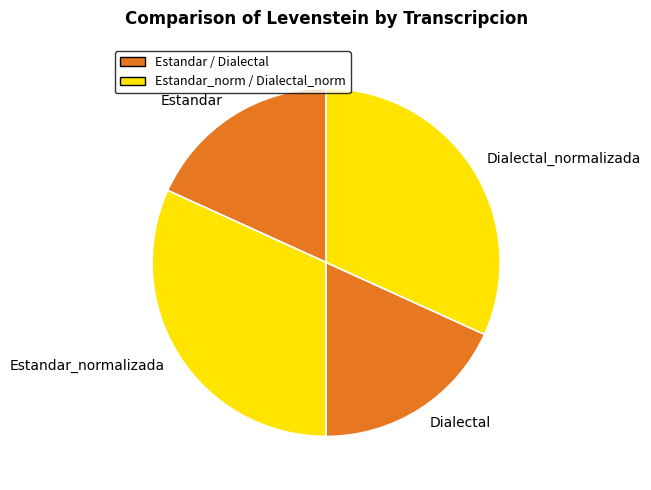

How many segments does this pie chart have?

4